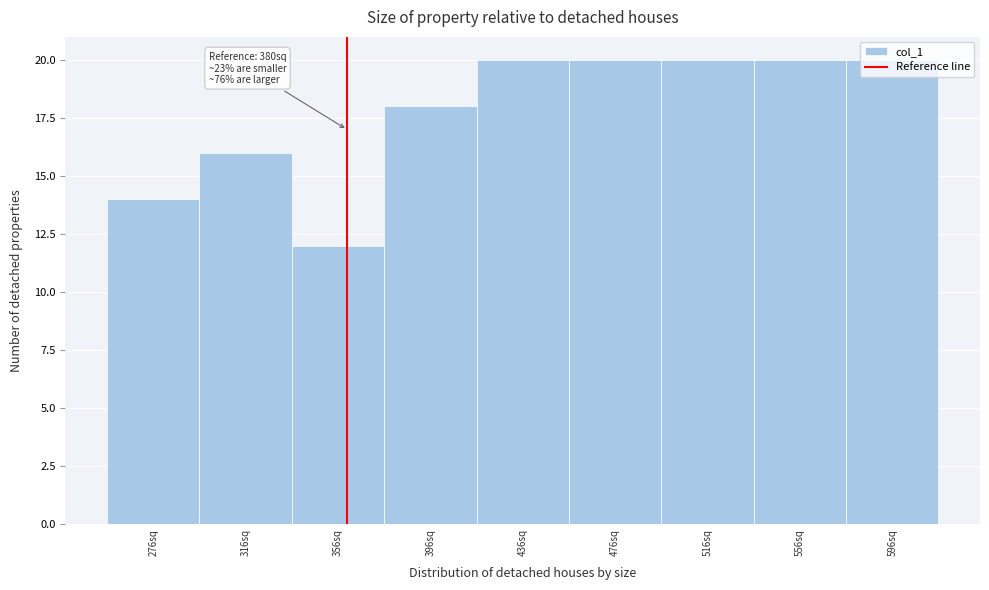

Which category has the lowest value across all series?

356sq